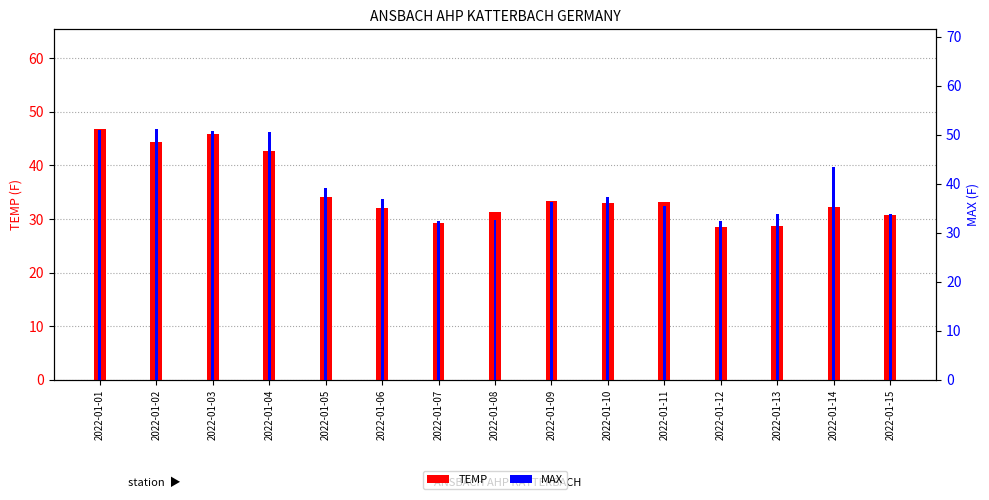

At 2022-01-09, list the series in order from largest to smallest.

MAX, TEMP